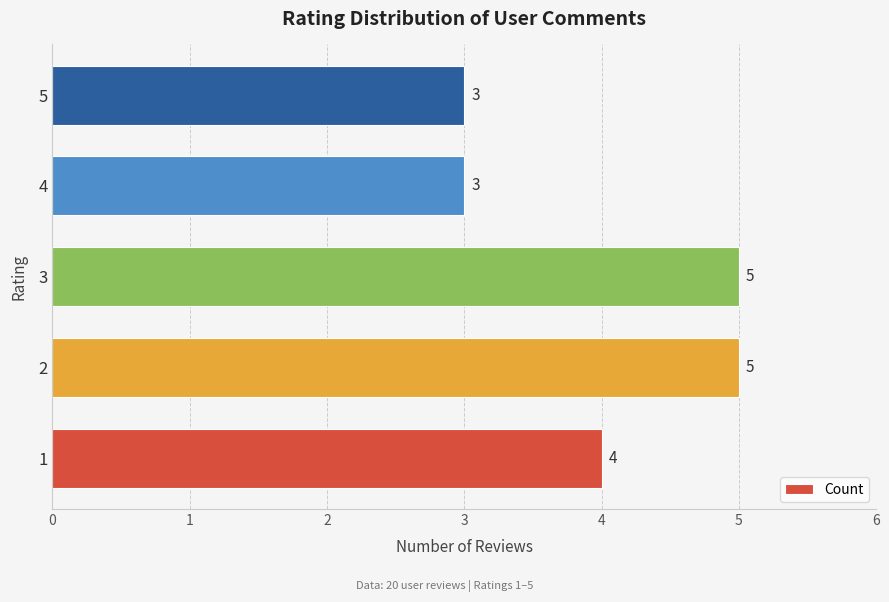

What is the sum of the values at 4 and 5?

6